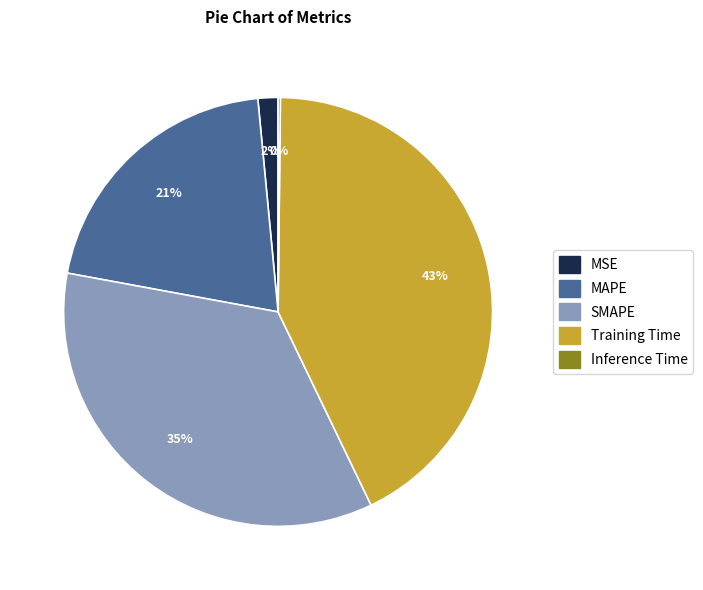

What is the ratio of the value at SMAPE to the value at Training Time?

0.8